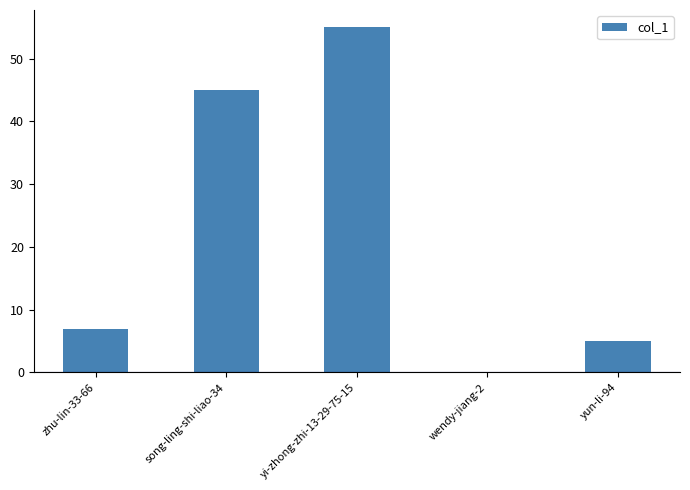

Where is the data nearest to the value 27?

song-ling-shi-liao-34